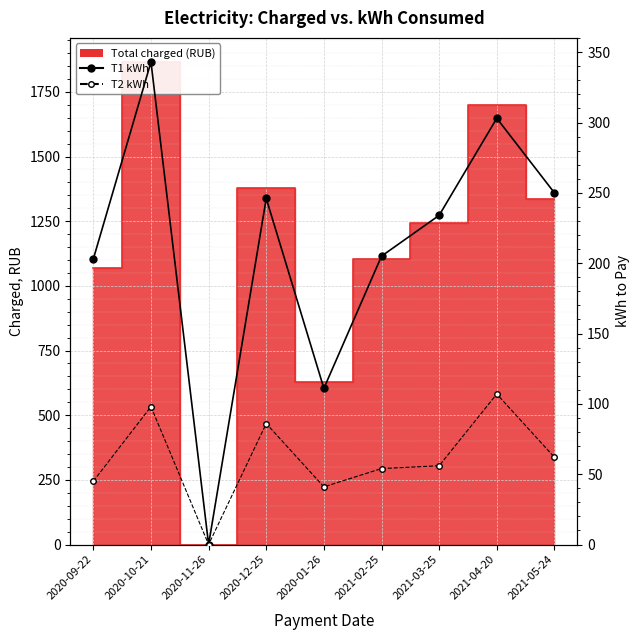

What is the sum of the T2 kWh values at 2020-09-22 and 2021-03-25?

101